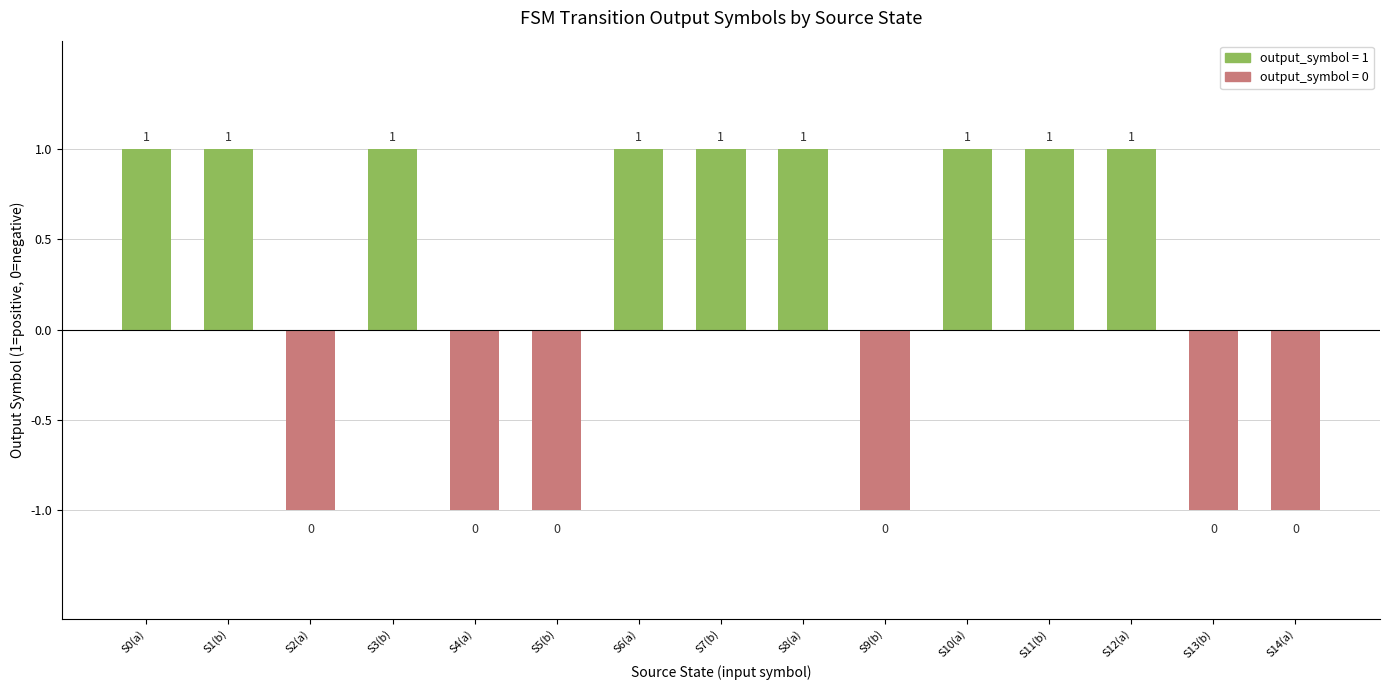

The value at S13(b) is -1. True or false?

True